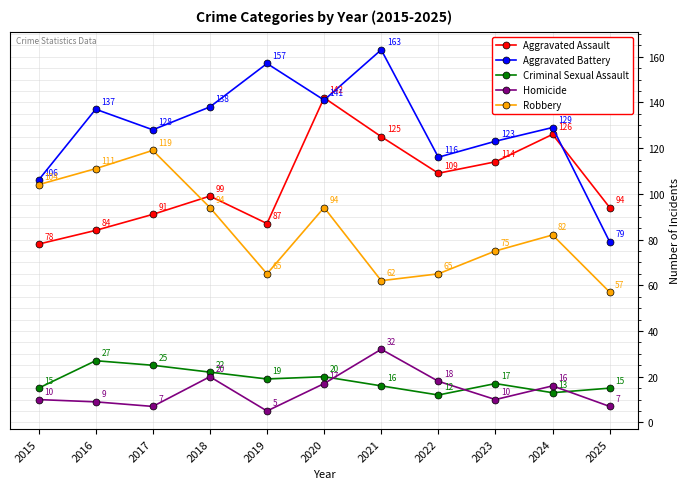

How many distinct data groups are displayed?

5